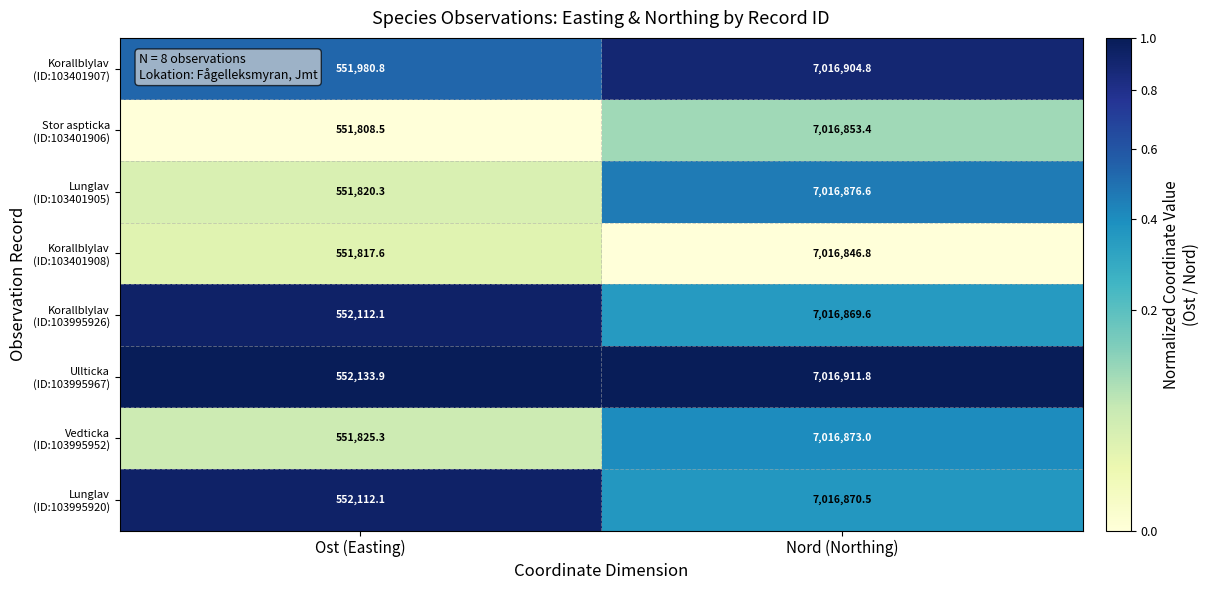

What is the smallest value displayed?

551808.5